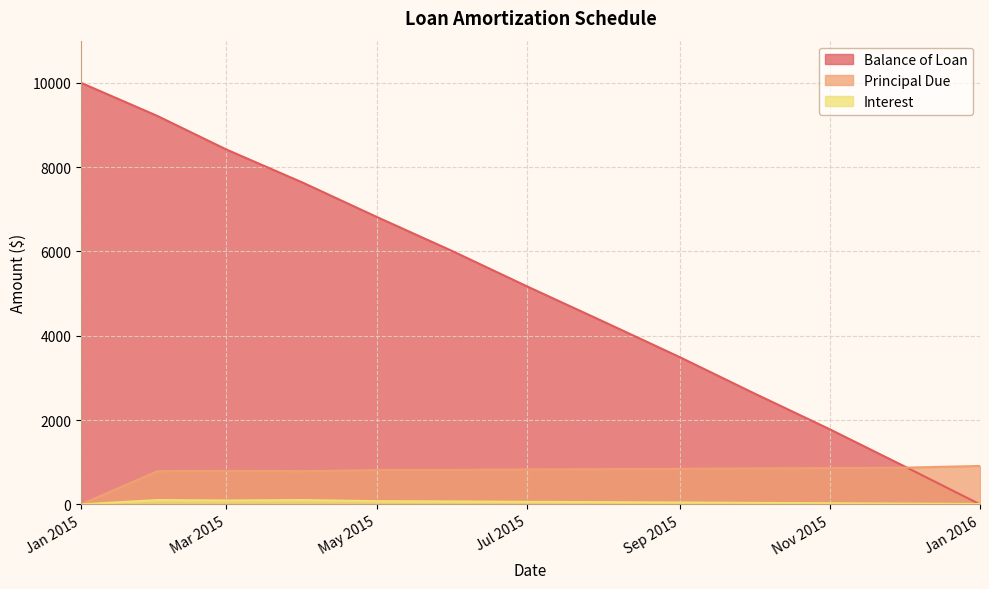

True or false: Principal Due and Interest intersect in this chart.

False